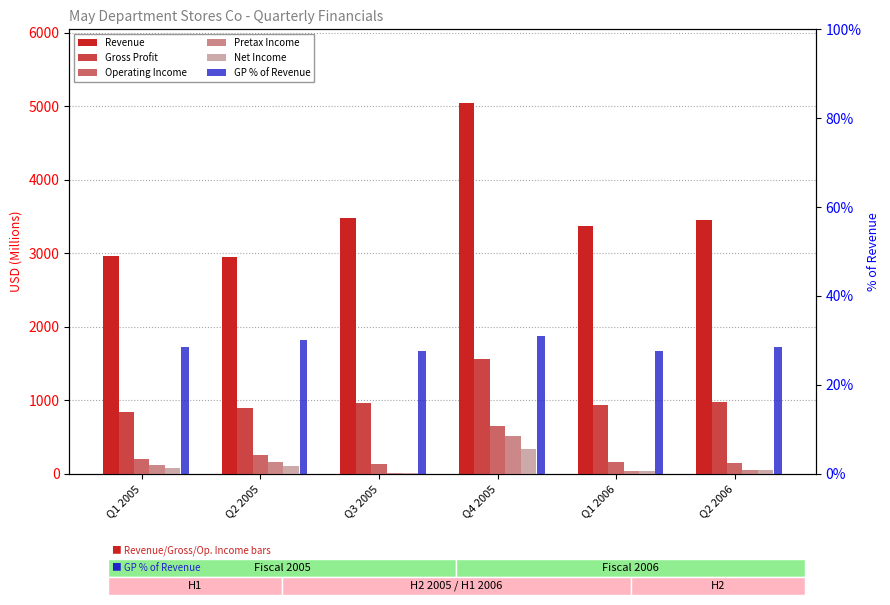

What is the label of the 4th bar from the right?

Q3 2005